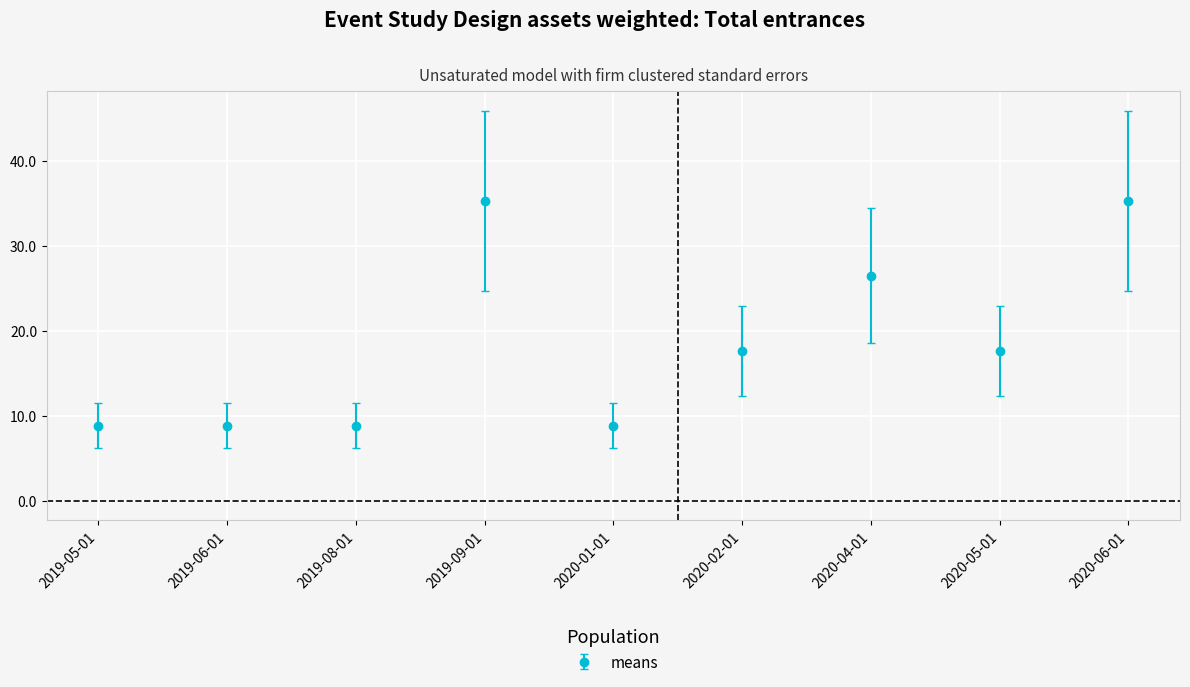

Does the chart have visible grid lines?

Yes